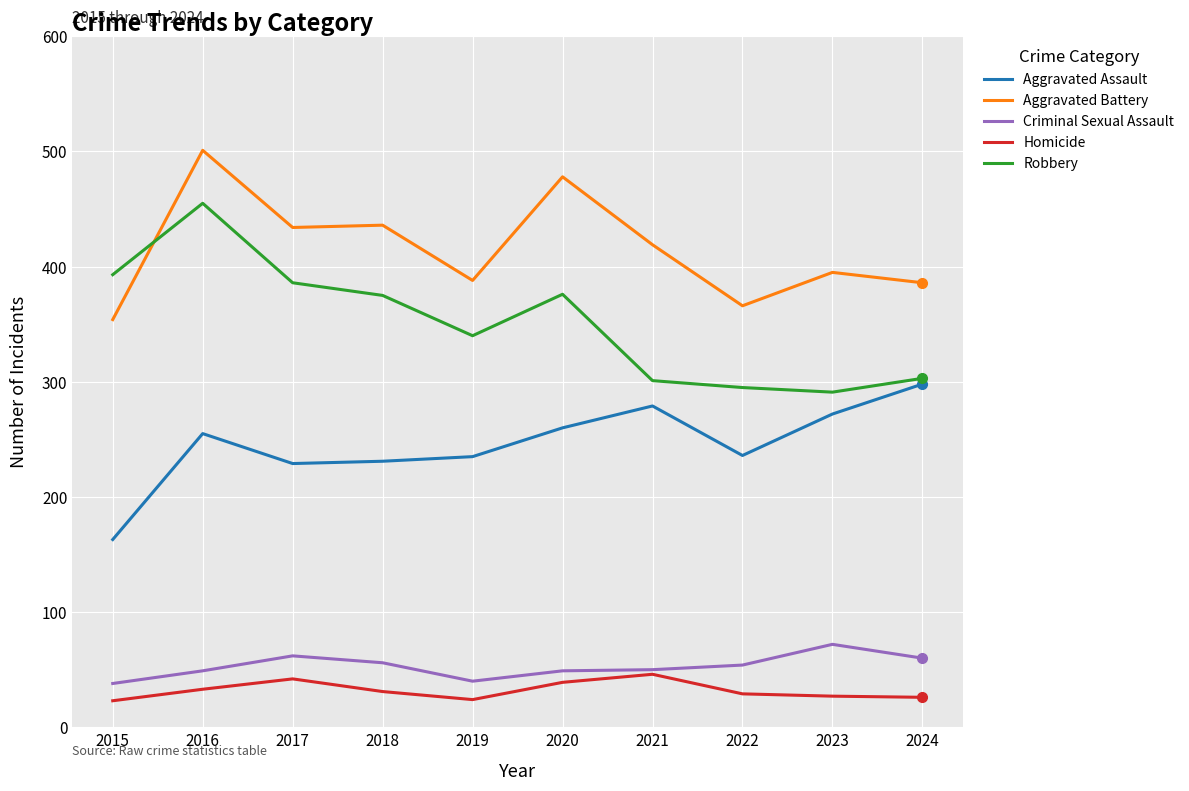

What is the sum of the Homicide values at 2024 and 2018?

57